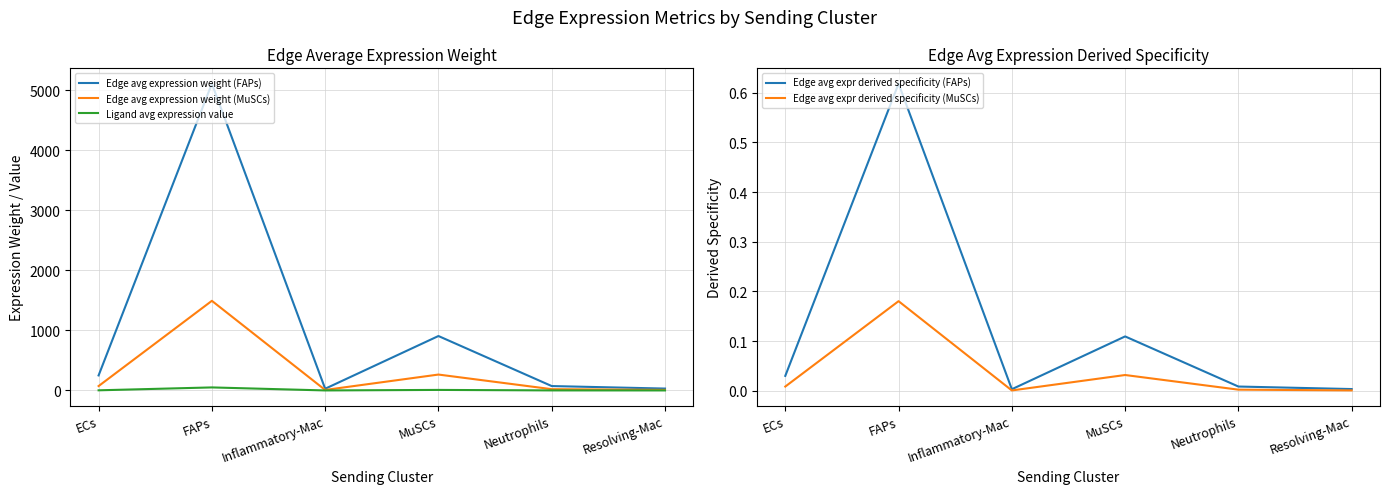

True or false: Edge avg expression weight (MuSCs) and Ligand avg expression value intersect in this chart.

False